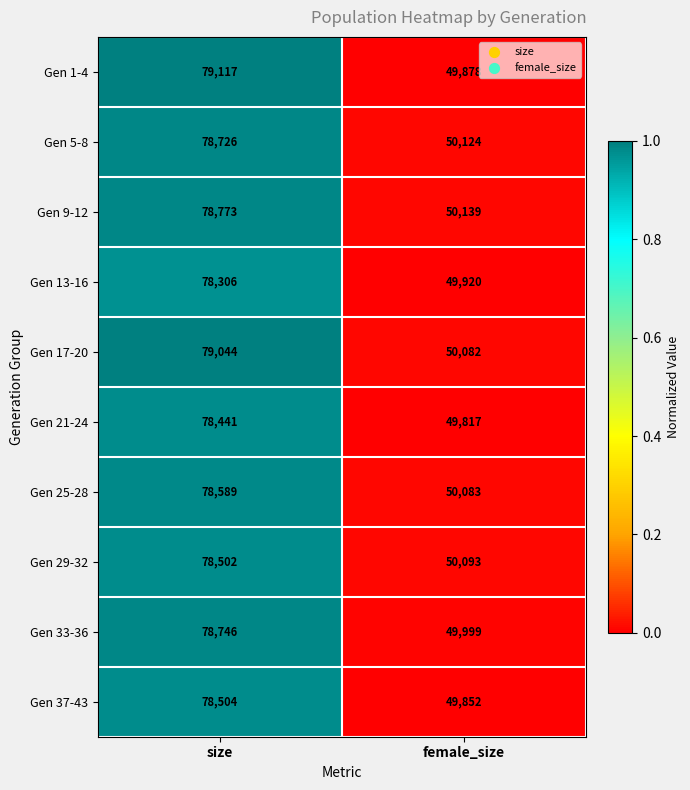

Reading left to right, transcribe all the data shown in this chart.

Gen 1-4: 79117	49878
Gen 5-8: 78726	50124
Gen 9-12: 78773	50139
Gen 13-16: 78306	49920
Gen 17-20: 79044	50082
Gen 21-24: 78441	49817
Gen 25-28: 78589	50083
Gen 29-32: 78502	50093
Gen 33-36: 78746	49999
Gen 37-43: 78504	49852